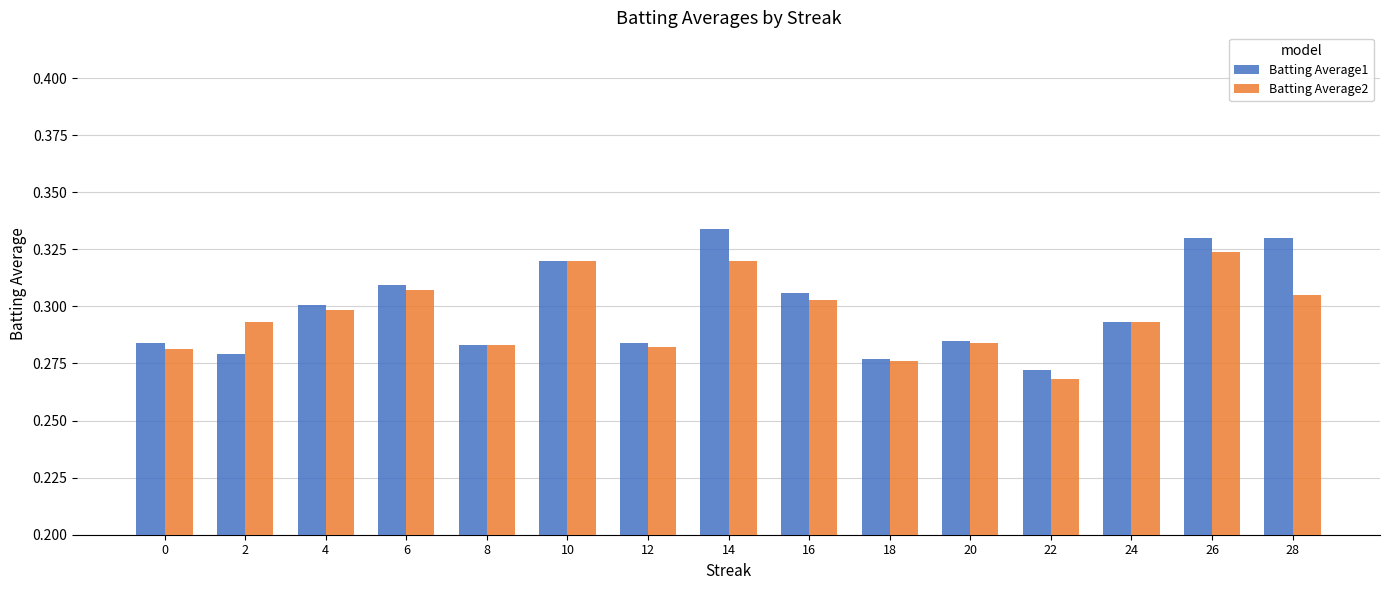

What is the sum of the Batting Average2 values at 8 and 10?

0.6